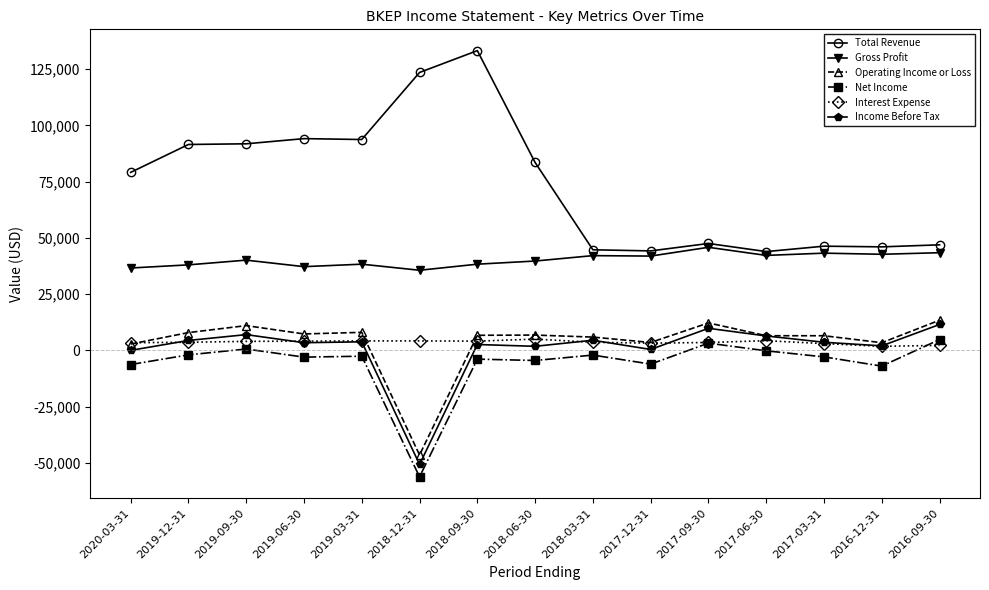

Which category has the highest value across all series?

2018-09-30